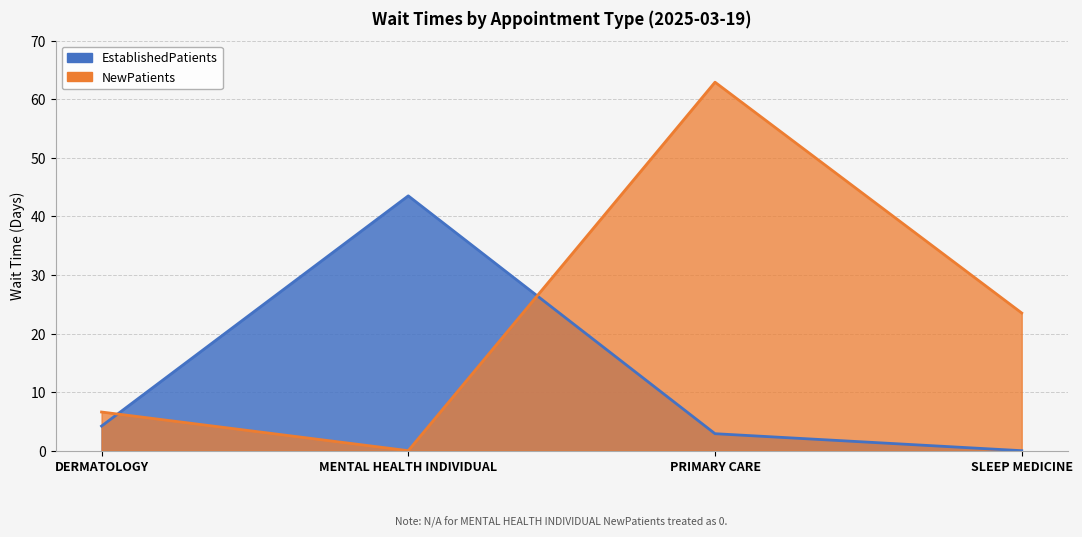

Which series has the largest total across all categories?

NewPatients